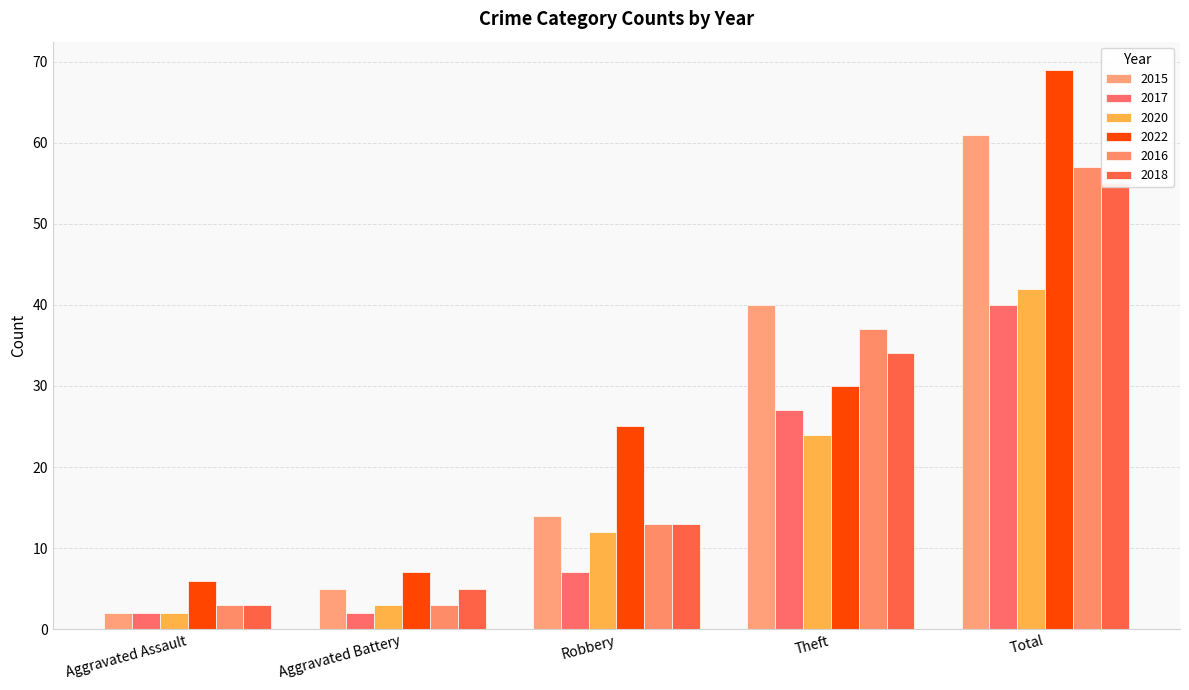

Does the chart contain stacked bars?

No